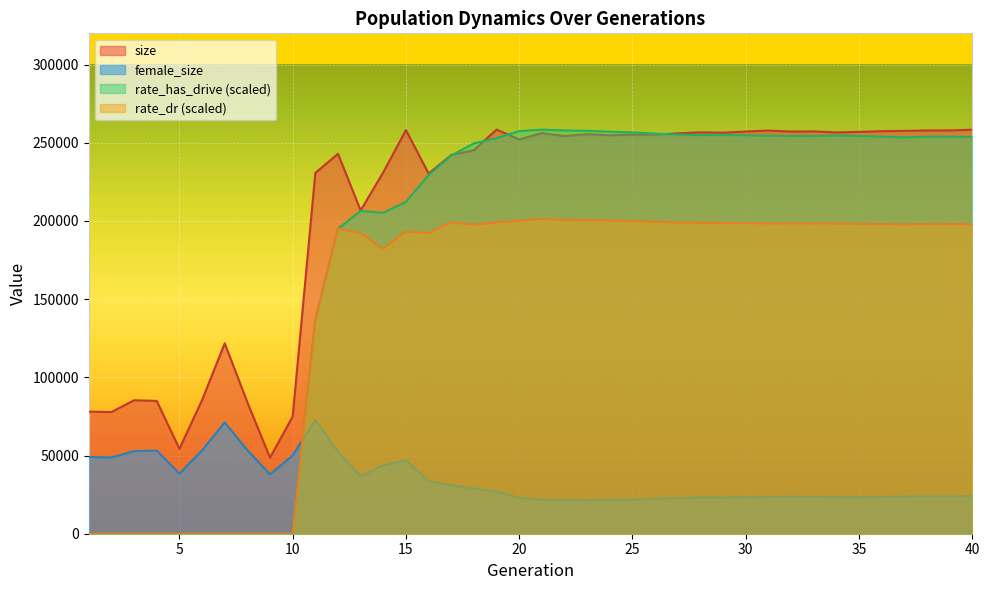

Between 21 and 25, which series saw the biggest shift?

rate_has_drive